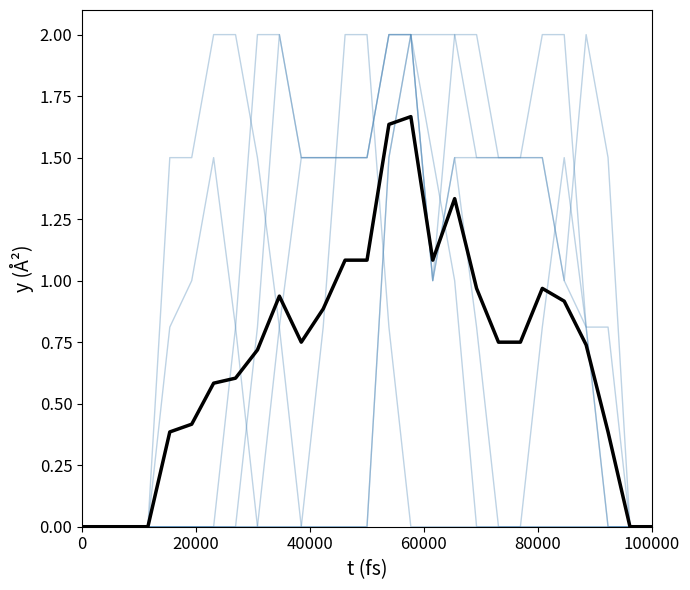

Is this an area chart (filled region under the line)?

No